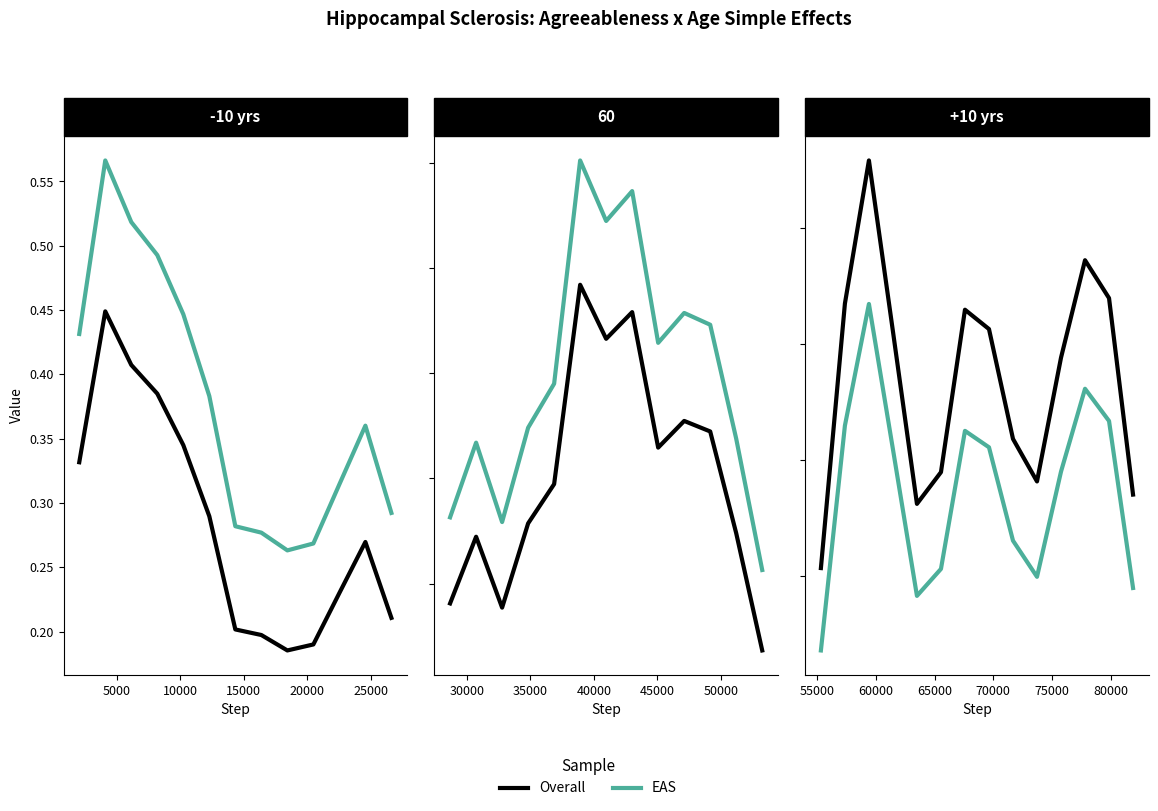

What is the label of the 10th point from the right?

20000